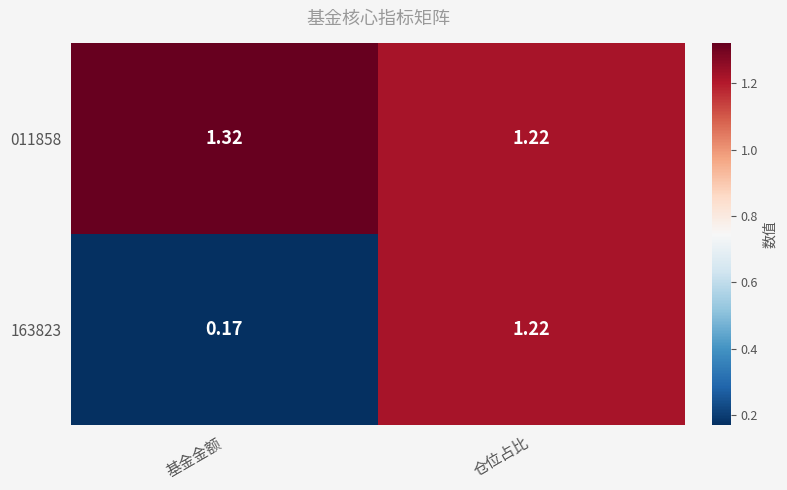

Which series has the largest range (max minus min)?

163823